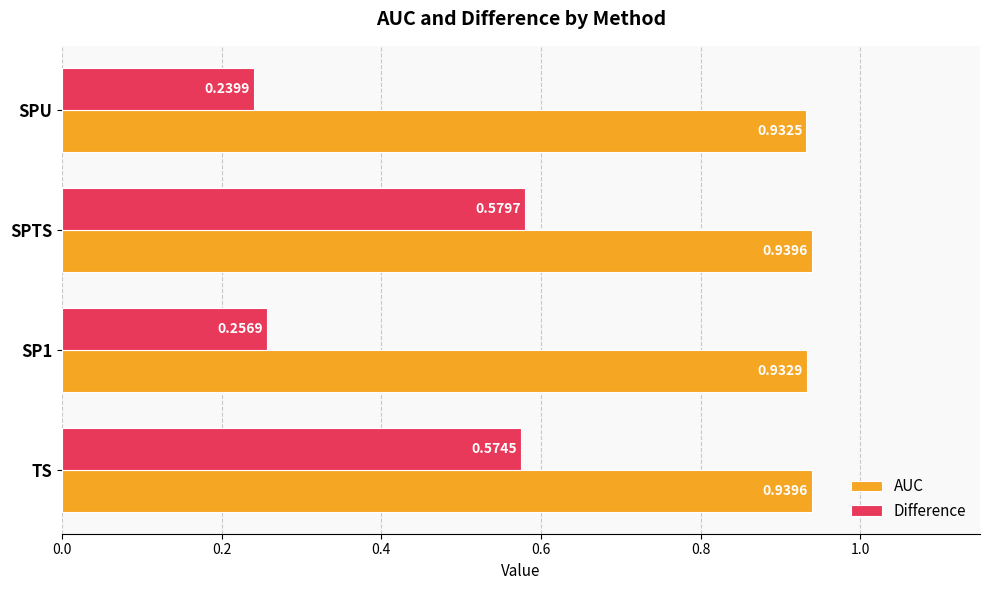

What is the sum of all AUC values?

3.7